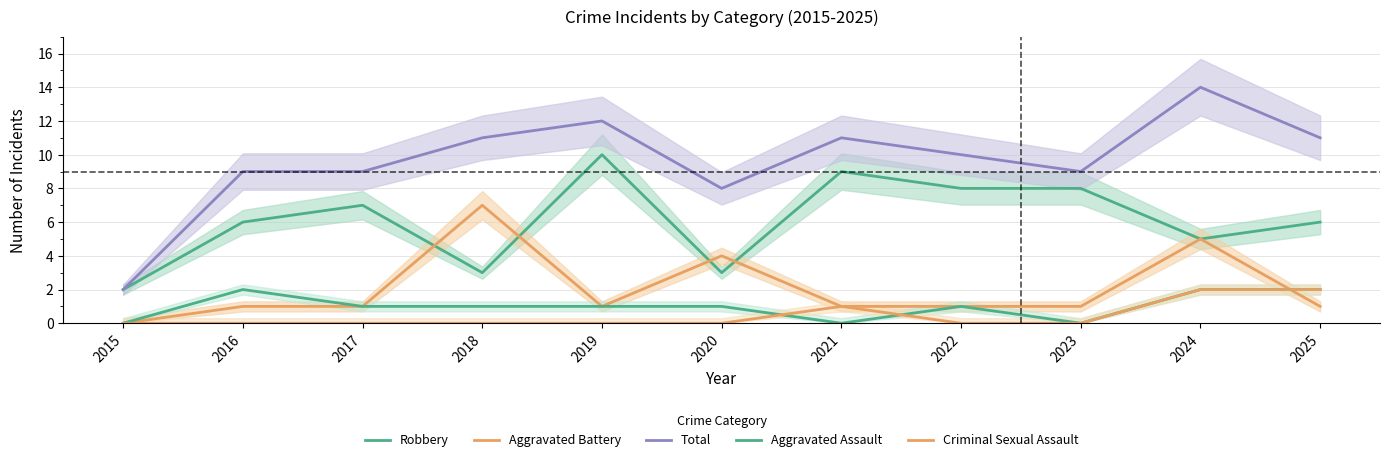

In Robbery, how many points are lower than both neighbors (excluding endpoints)?

3